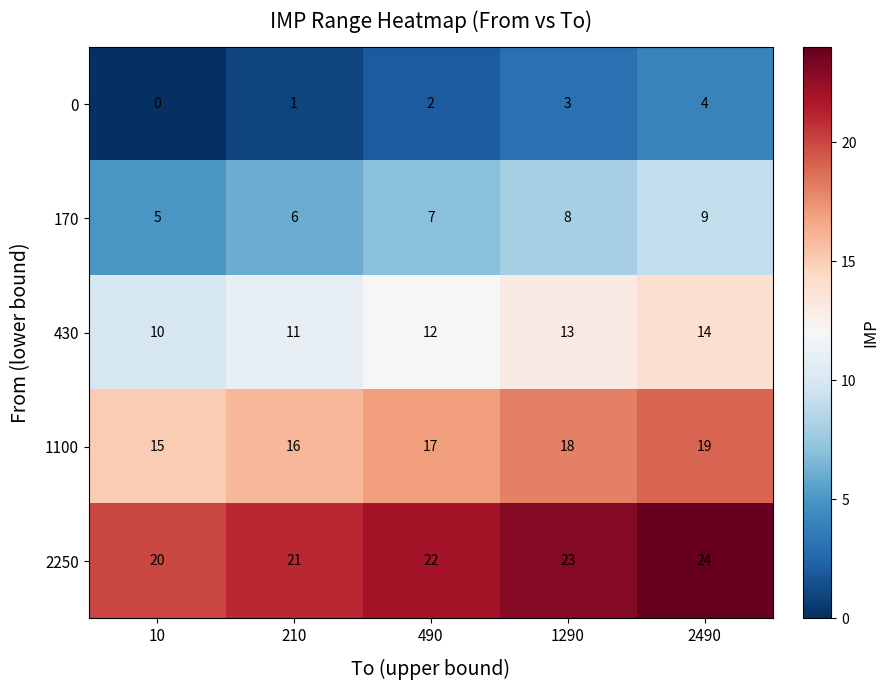

What is the difference between the highest and lowest values at 210?

20